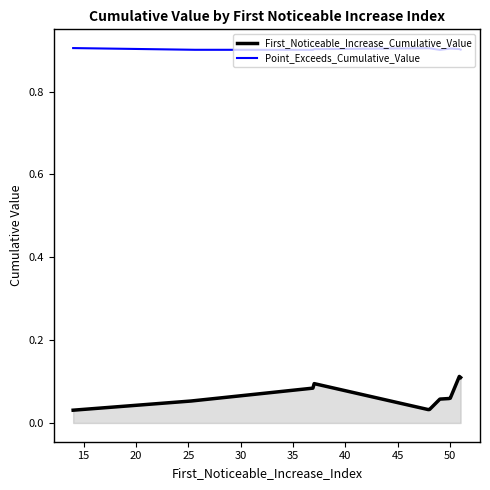

At how many categories does at least one series exceed 0?

300